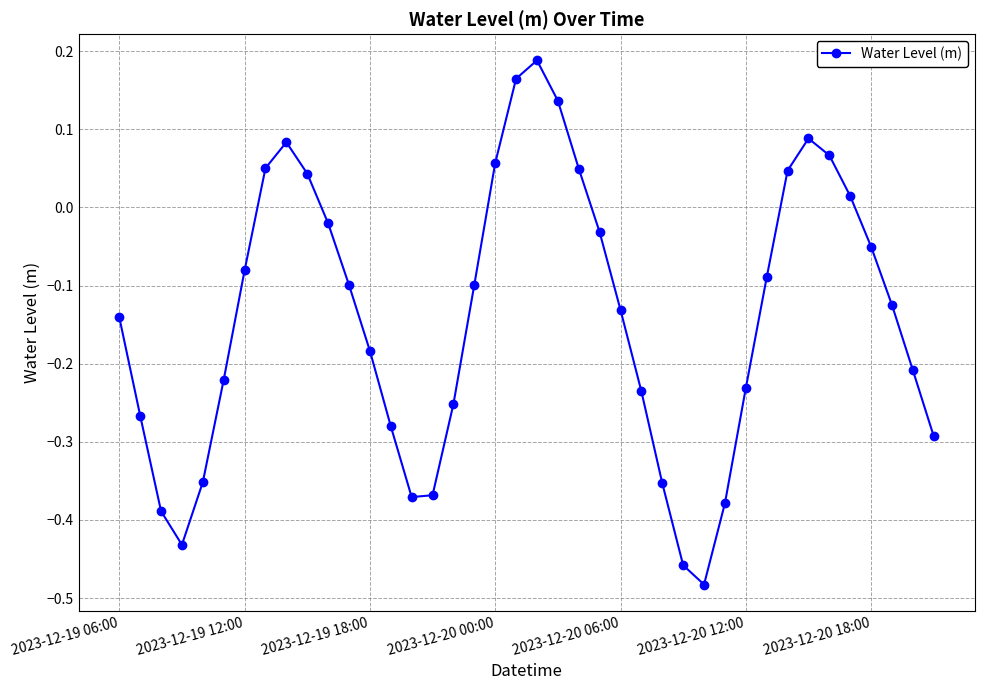

How many points are higher than both their immediate neighbors (excluding endpoints)?

3